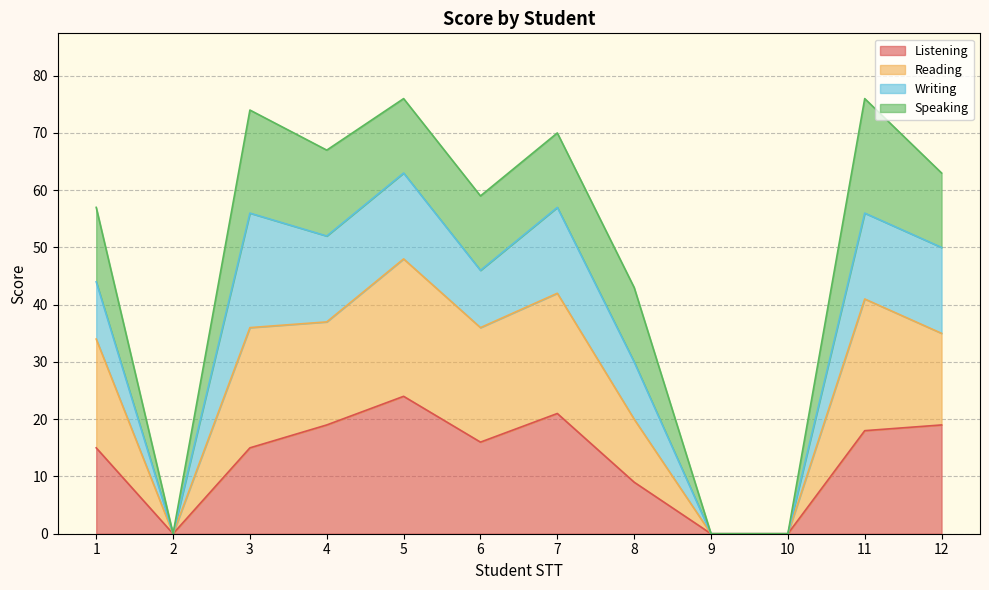

What is the total value across all series at 5?

76